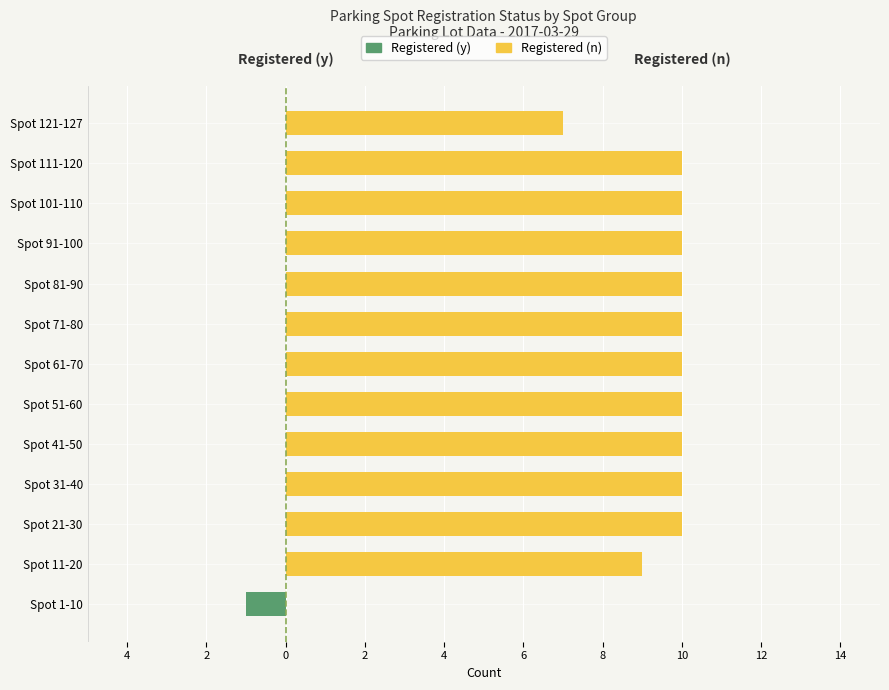

What are all the series names shown in the legend?

Registered (y), Registered (n)